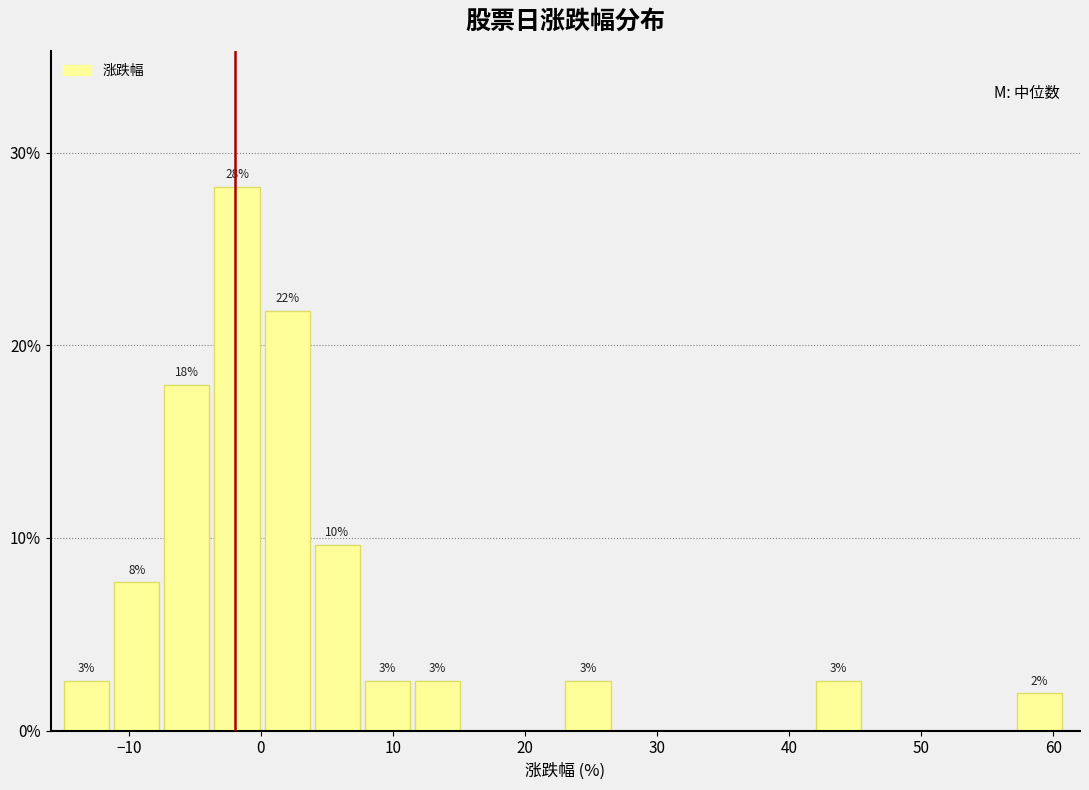

Around what value on the x-axis is the tallest bar? Give the approximate position of its centre, as read against the axis.

-2